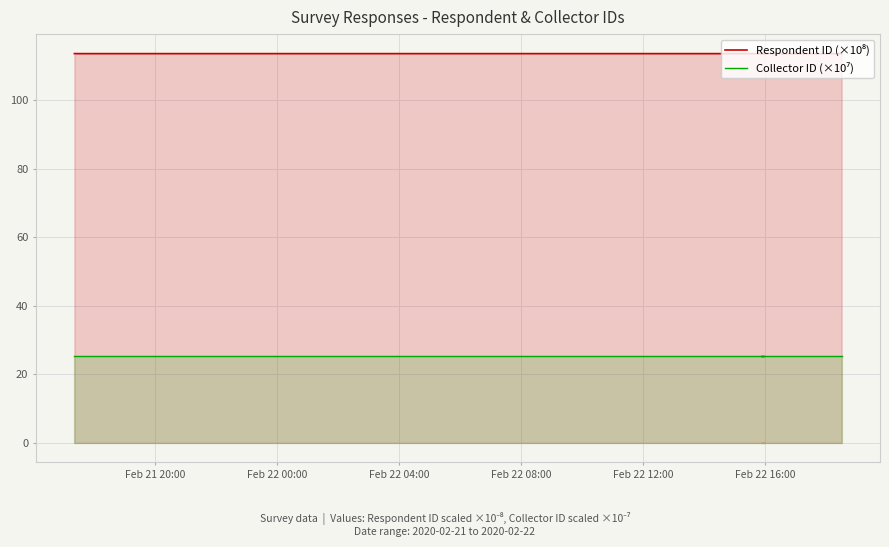

What are all the series names shown in the legend?

Respondent ID (×10⁸), Collector ID (×10⁷)